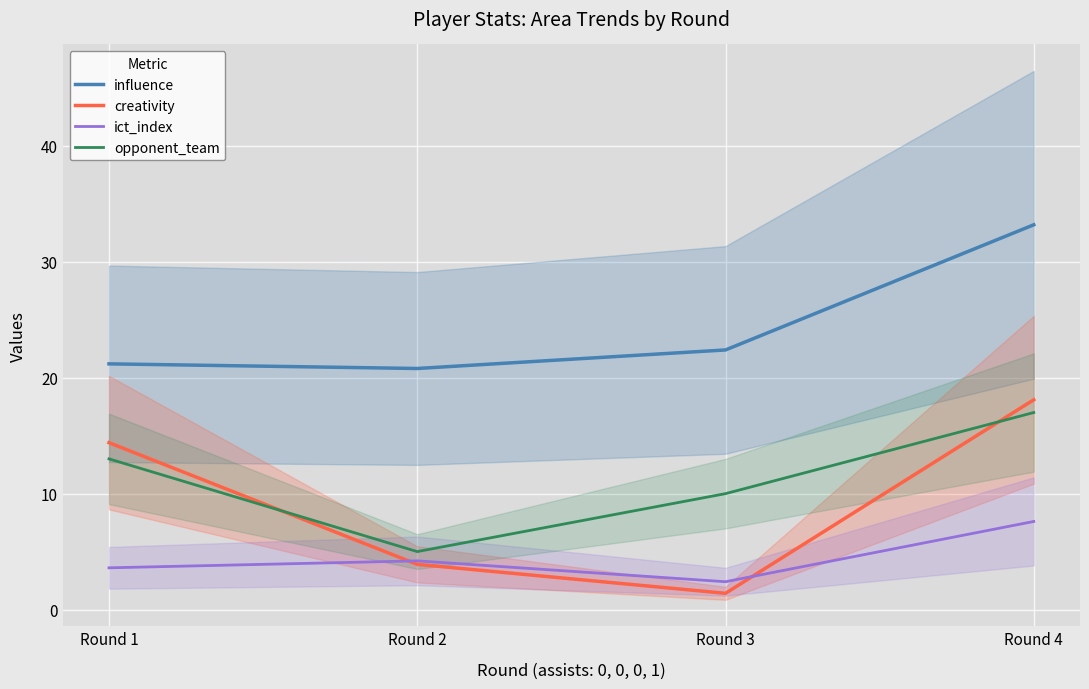

List the series in order of their peak value, lowest first.

ict_index, opponent_team, creativity, influence